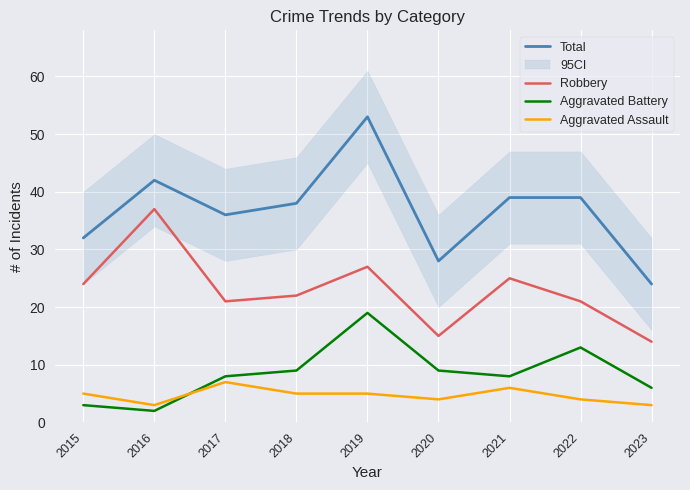

Which label corresponds to the smallest value in the chart?

2016